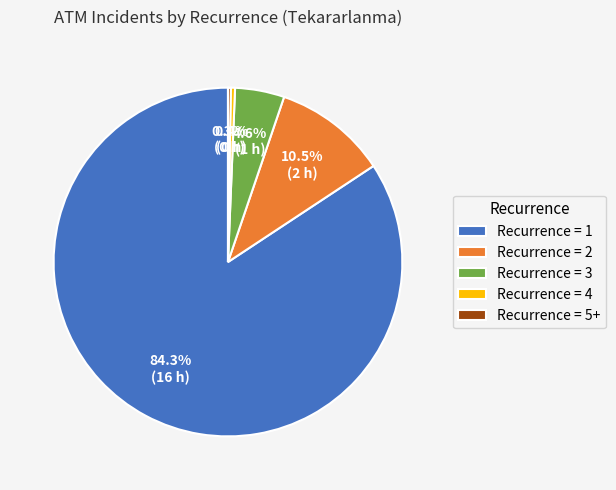

Combined, what portion of the pie is Recurrence = 3 and Recurrence = 2?

15.1%